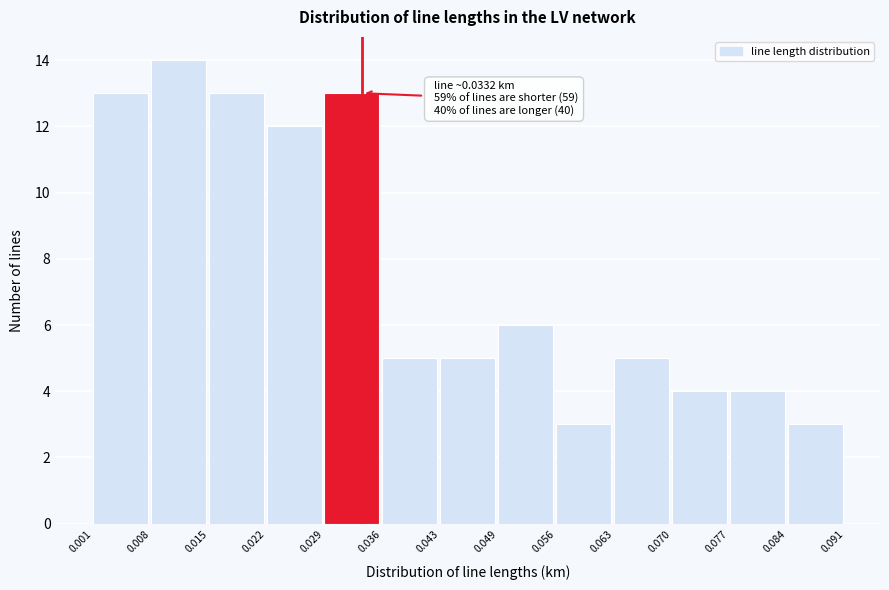

Over which range of the x-axis is the bar tallest?

0.008 to 0.015